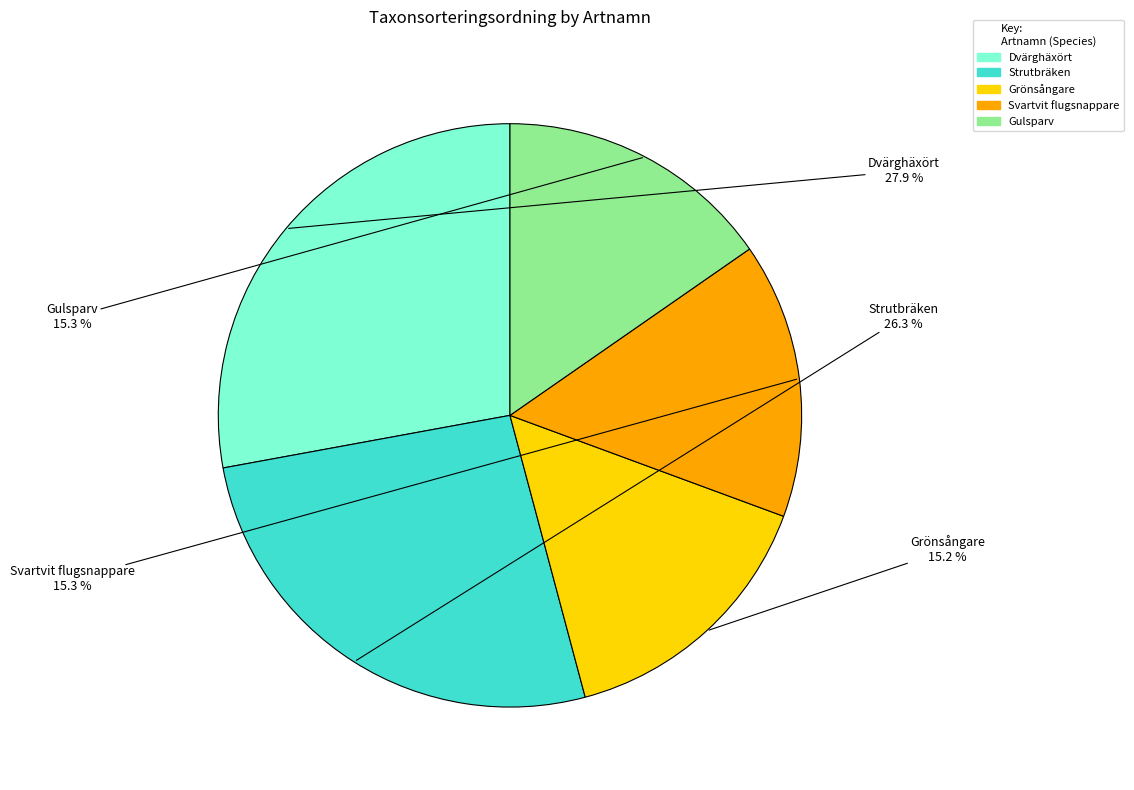

Is it true that Dvärghäxört is 16% of the pie?

False